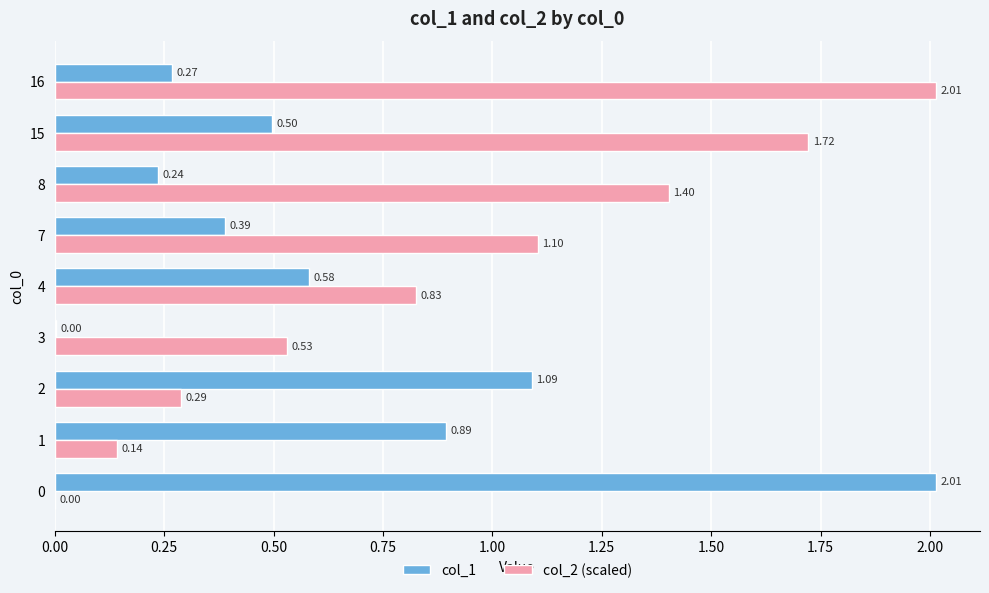

What is the sum of the col_1 values at 4 and 1?

1.5